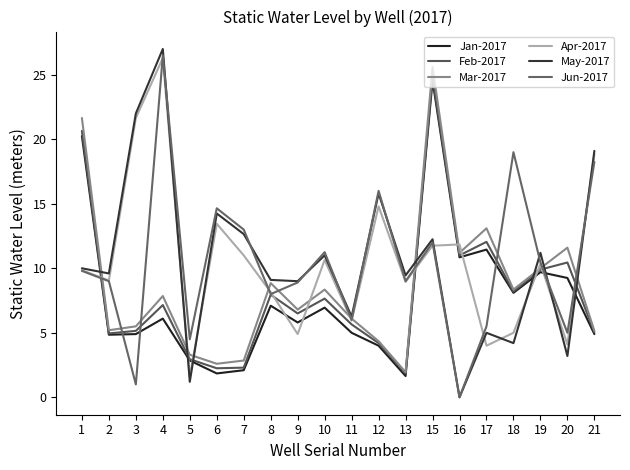

Reading right to left, extract all data points from this chart.

Jan-2017: 21=4.9	20=9.2	19=9.7	18=8.1	17=11.4	16=10.8	15=24.6	13=1.6	12=4.0	11=5.0	10=7.0	9=5.8	8=7.1	7=2.1	6=1.9	5=2.9	4=6.1	3=4.9	2=4.8	1=20.2
Feb-2017: 21=5.0	20=10.4	19=9.9	18=8.2	17=12.1	16=11.0	15=24.9	13=1.9	12=4.2	11=5.7	10=7.7	9=6.5	8=8.0	7=2.3	6=2.2	5=3.0	4=7.2	3=5.2	2=5.0	1=20.6
Mar-2017: 21=5.2	20=11.6	19=10.0	18=8.3	17=13.1	16=11.2	15=25.6	13=1.9	12=4.3	11=6.1	10=8.3	9=6.8	8=8.8	7=2.9	6=2.6	5=3.3	4=7.8	3=5.5	2=5.2	1=21.6
Apr-2017: 21=18.9	20=4.1	19=10.3	18=5.0	17=4.0	16=11.8	15=11.8	13=8.9	12=14.8	11=6.0	10=10.7	9=4.9	8=8.2	7=11.0	6=13.4	5=1.6	4=26.3	3=21.6	2=9.1	1=9.8
May-2017: 21=19.1	20=3.2	19=11.2	18=4.2	17=5.0	16=0.0	15=12.2	13=9.4	12=15.8	11=6.2	10=11.0	9=9.0	8=9.1	7=12.7	6=14.2	5=1.2	4=27.0	3=22.0	2=9.6	1=10.0
Jun-2017: 21=18.2	20=5.0	19=10.4	18=19.0	17=5.5	16=0.0	15=12.0	13=9.0	12=16.0	11=6.0	10=11.2	9=8.9	8=8.0	7=13.0	6=14.7	5=4.5	4=26.5	3=1.0	2=9.0	1=9.8